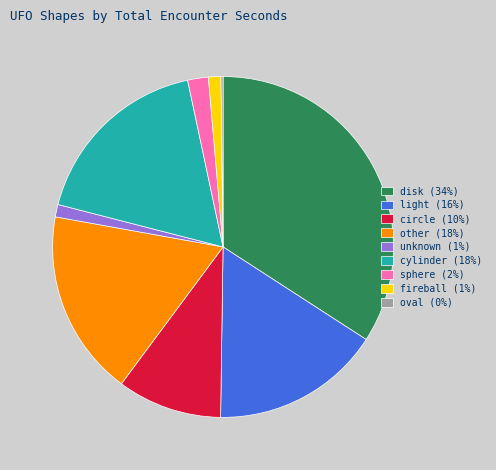

Is there a majority slice in this chart?

No